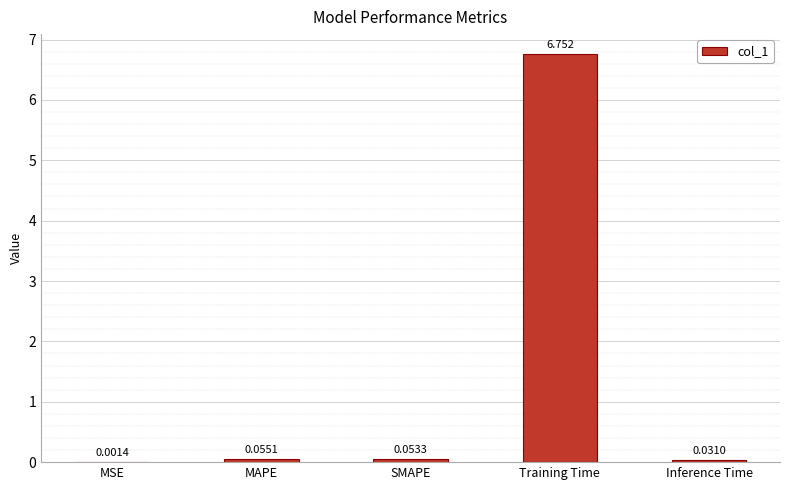

Which category has the highest value across all series?

Training Time